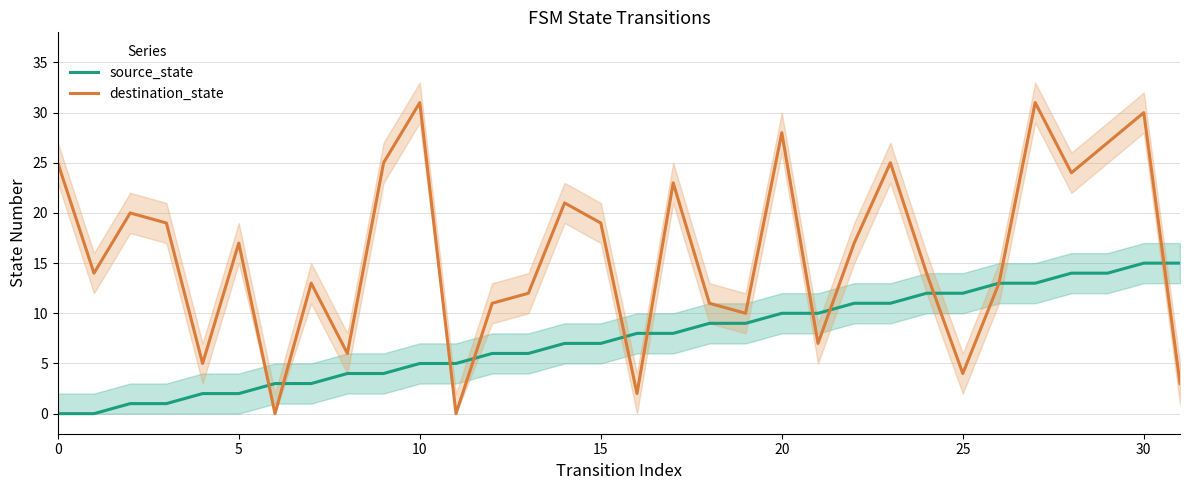

What are all the series names shown in the legend?

source_state, destination_state